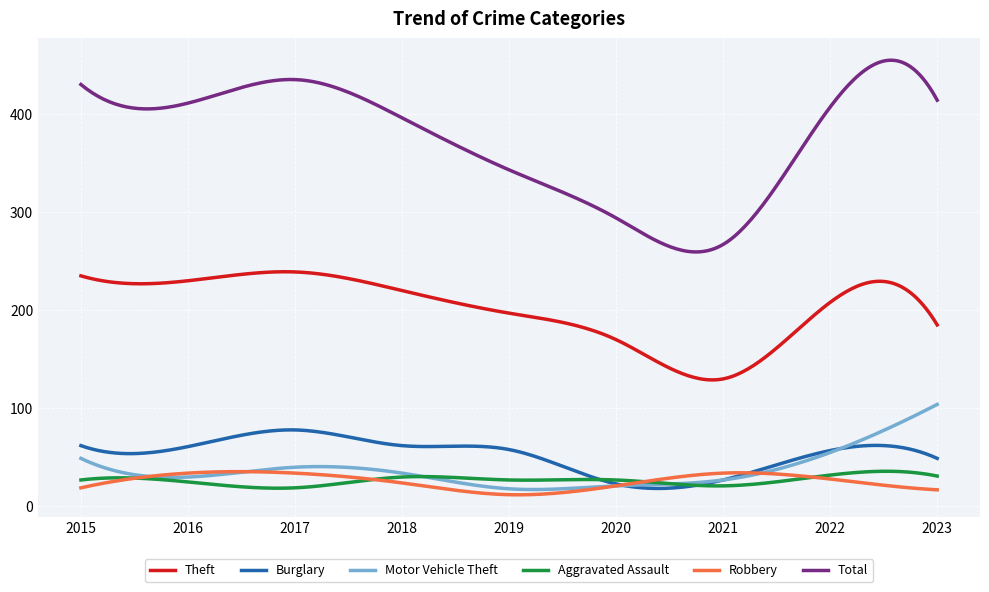

What is the smallest value displayed?

11.9